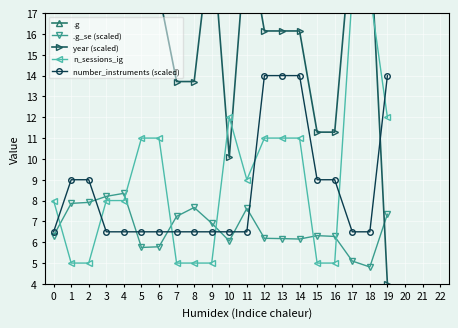

Reading left to right, extract all data points from this chart.

.g: 0=0.2	1=0.6	2=0.7	3=1.6	4=1.8	5=-0.2	6=-0.2	7=2.1	8=2.8	9=1.5	10=0.6	11=1.3	12=0.9	13=0.9	14=0.8	15=1.0	16=0.8	17=0.4	18=0.3	19=0.8
.g_se (scaled): 0=6.3	1=7.9	2=7.9	3=8.2	4=8.3	5=5.7	6=5.8	7=7.2	8=7.7	9=6.9	10=6.1	11=7.6	12=6.2	13=6.2	14=6.2	15=6.3	16=6.3	17=5.1	18=4.8	19=7.3
year (scaled): 0=18.6	1=19.2	2=19.2	3=18.0	4=18.0	5=18.0	6=18.0	7=13.7	8=13.7	9=21.0	10=10.1	11=21.0	12=16.1	13=16.1	14=16.1	15=11.3	16=11.3	17=21.0	18=21.0	19=4.0
n_sessions_ig: 0=8.0	1=5.0	2=5.0	3=8.0	4=8.0	5=11.0	6=11.0	7=5.0	8=5.0	9=5.0	10=12.0	11=9.0	12=11.0	13=11.0	14=11.0	15=5.0	16=5.0	17=18.0	18=18.0	19=12.0
number_instruments (scaled): 0=6.5	1=9.0	2=9.0	3=6.5	4=6.5	5=6.5	6=6.5	7=6.5	8=6.5	9=6.5	10=6.5	11=6.5	12=14.0	13=14.0	14=14.0	15=9.0	16=9.0	17=6.5	18=6.5	19=14.0